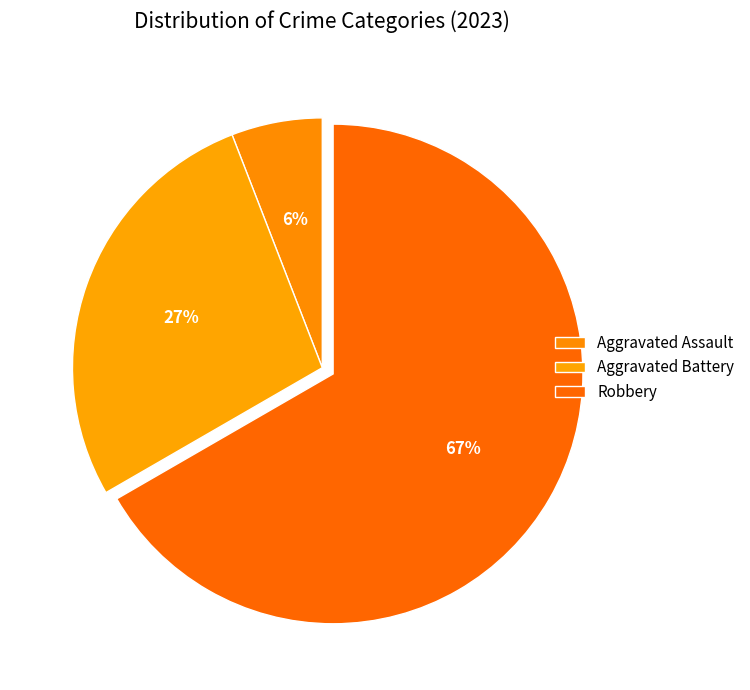

Is it true that Aggravated Battery is 27% of the pie?

True